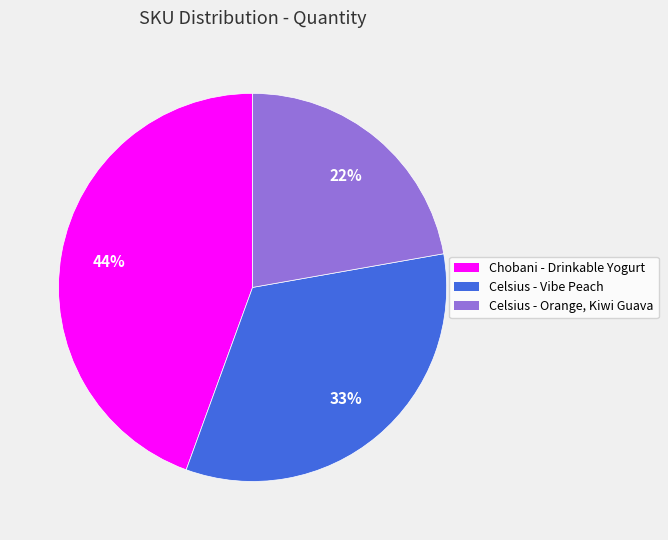

To the nearest percent, what is the difference between the largest and smallest slice percentages?

22%